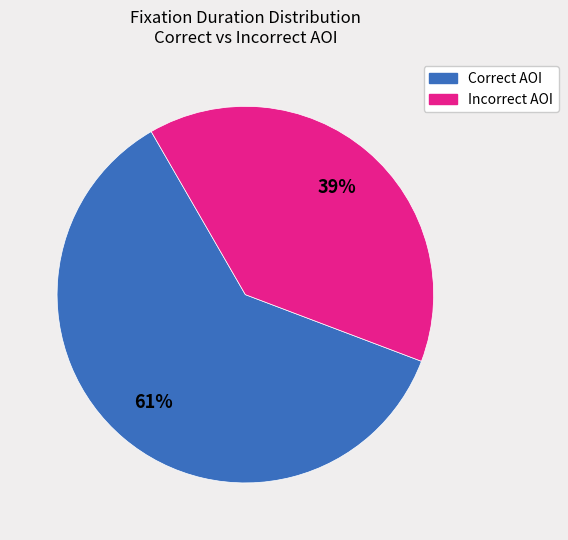

Approximately how many times larger is the value at Incorrect AOI compared to Correct AOI?

0.6